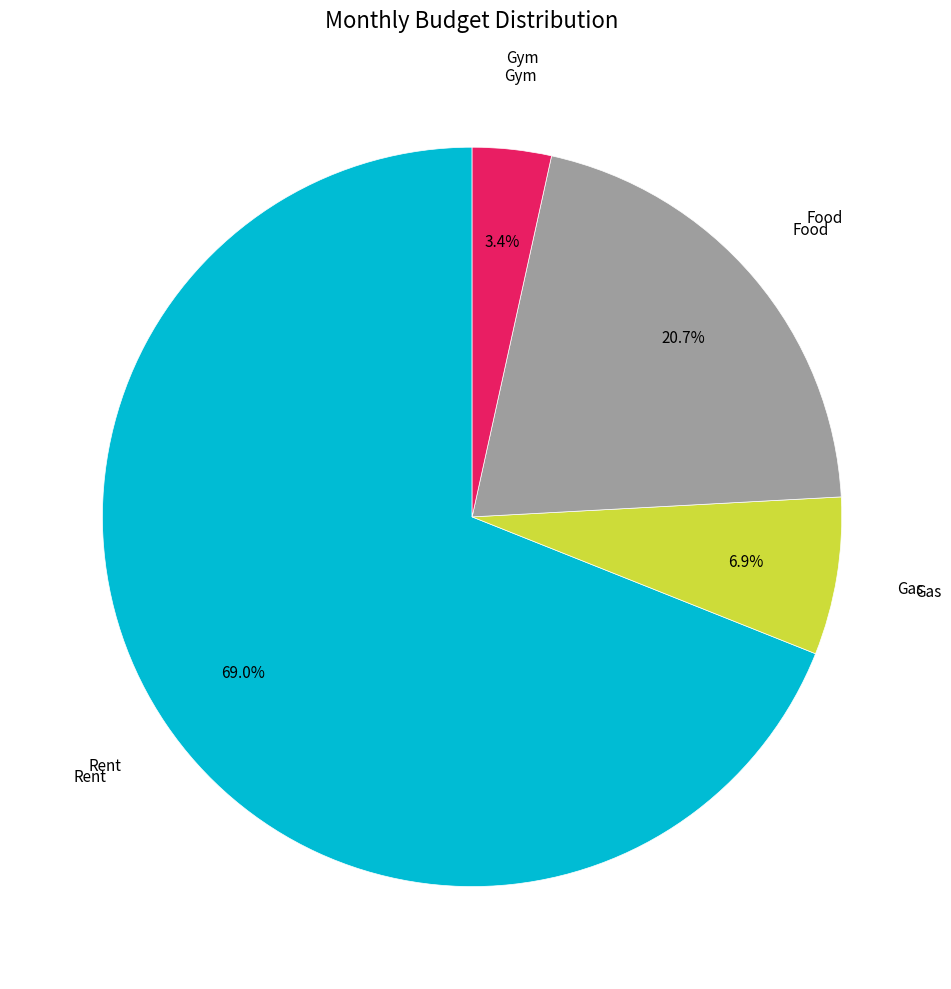

How many segments does this pie chart have?

4